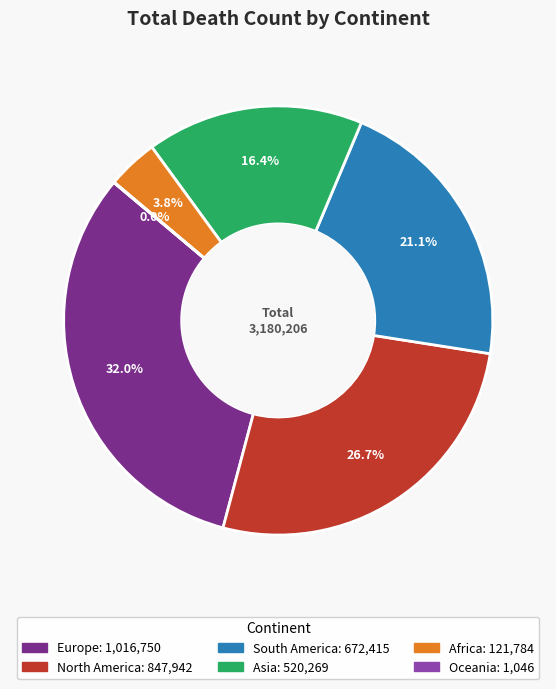

Between Africa and Asia, which is larger?

Asia